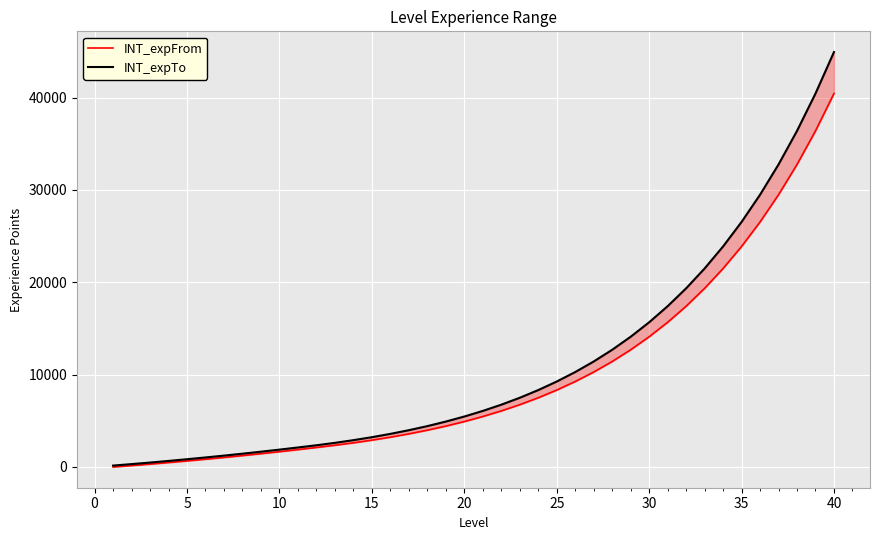

How many data points does each series have?

40